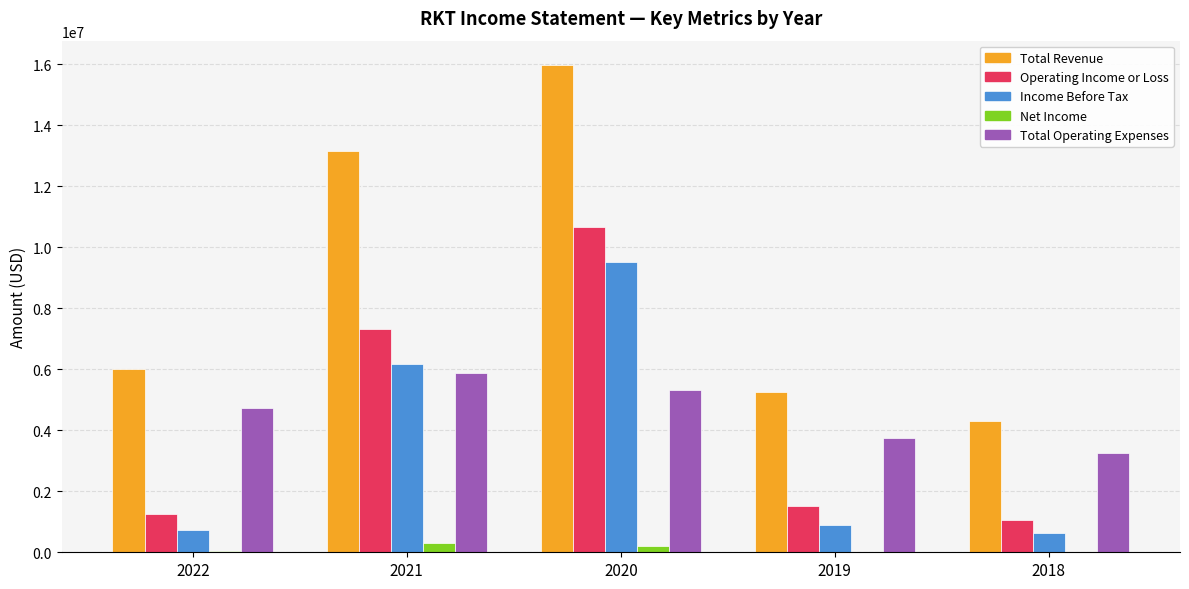

Between 2021 and 2018, which series saw the biggest shift?

Total Revenue